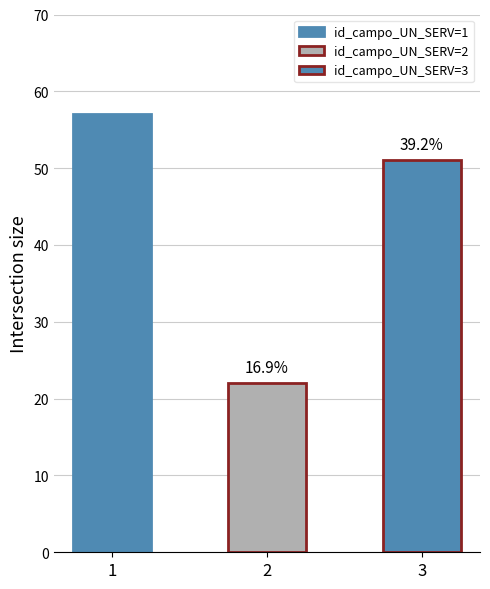

Which category has the highest value across all series?

1